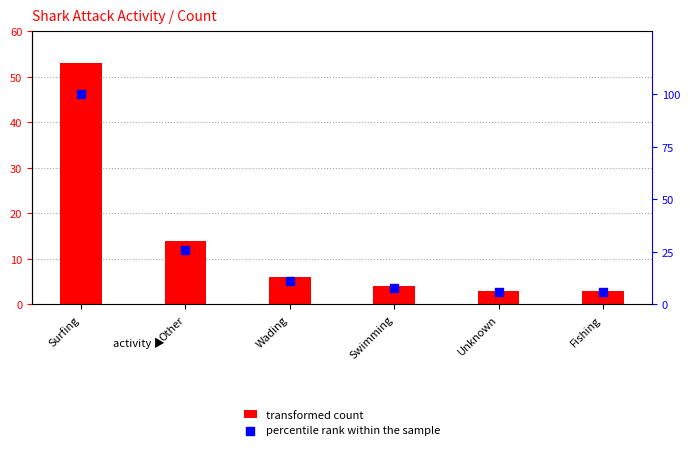

Is the value of percentile rank within the sample at Swimming greater than the value of transformed count at Wading?

Yes